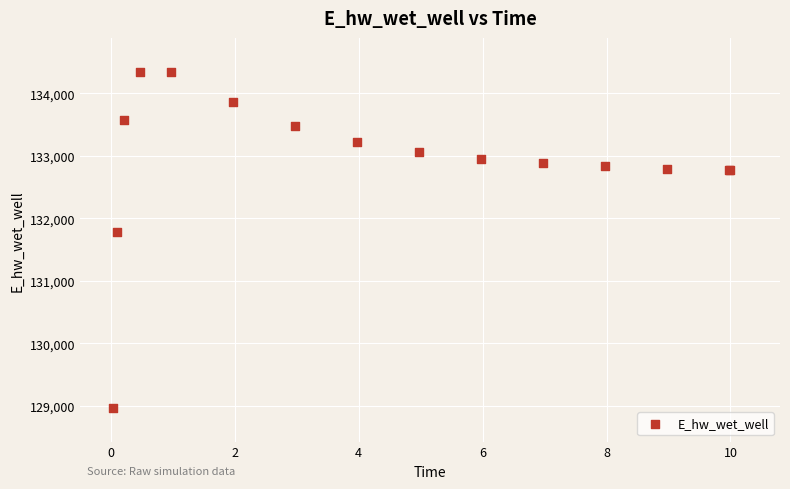

What Y value in the scatter plot is closest to 131656?

131773.1